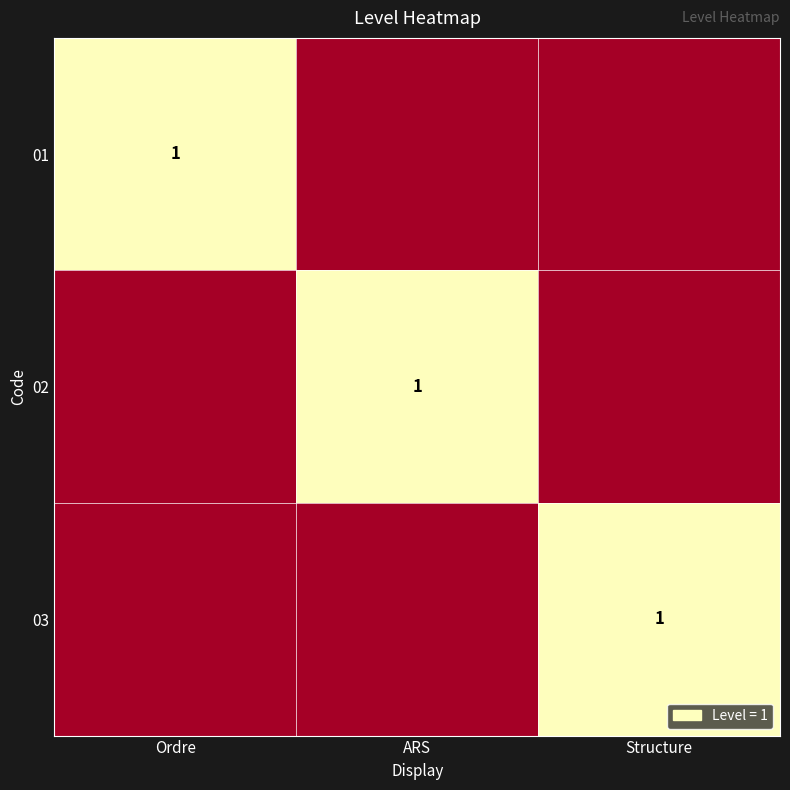

The 03 series shows 1 at Structure. True or false?

True